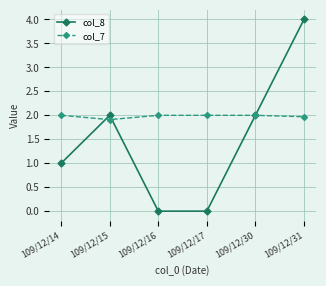

What is the value of the col_8 point at the 5th from the left?

2.0